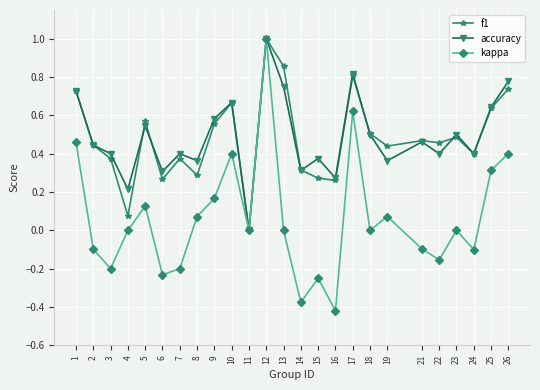

At which category does accuracy reach its first local valley?

4